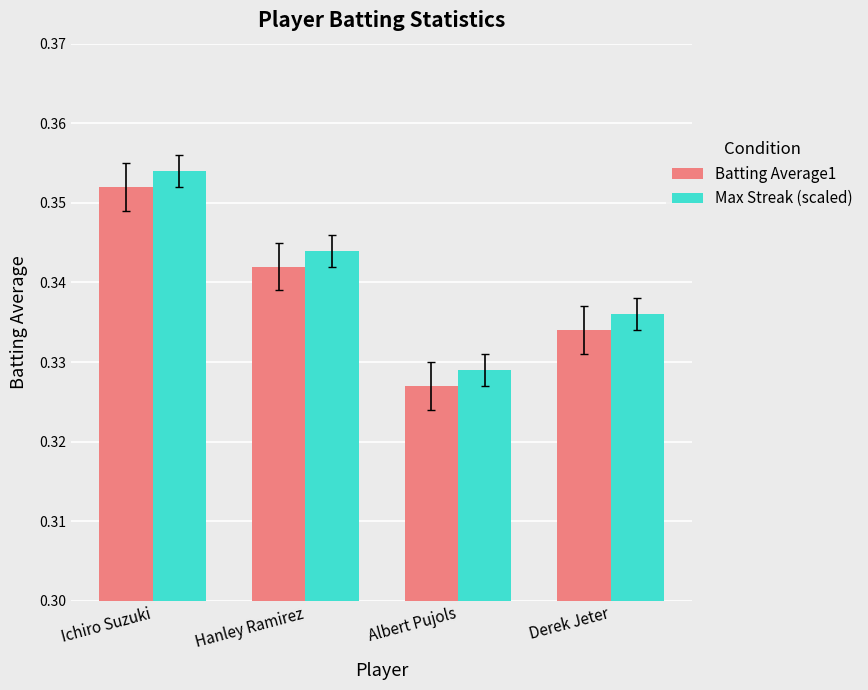

Where is Max Streak (scaled) nearest to the value 0?

Albert Pujols